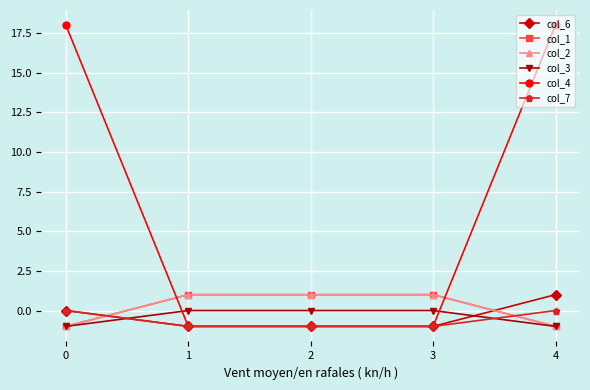

How many times do col_6 and col_3 cross each other?

2